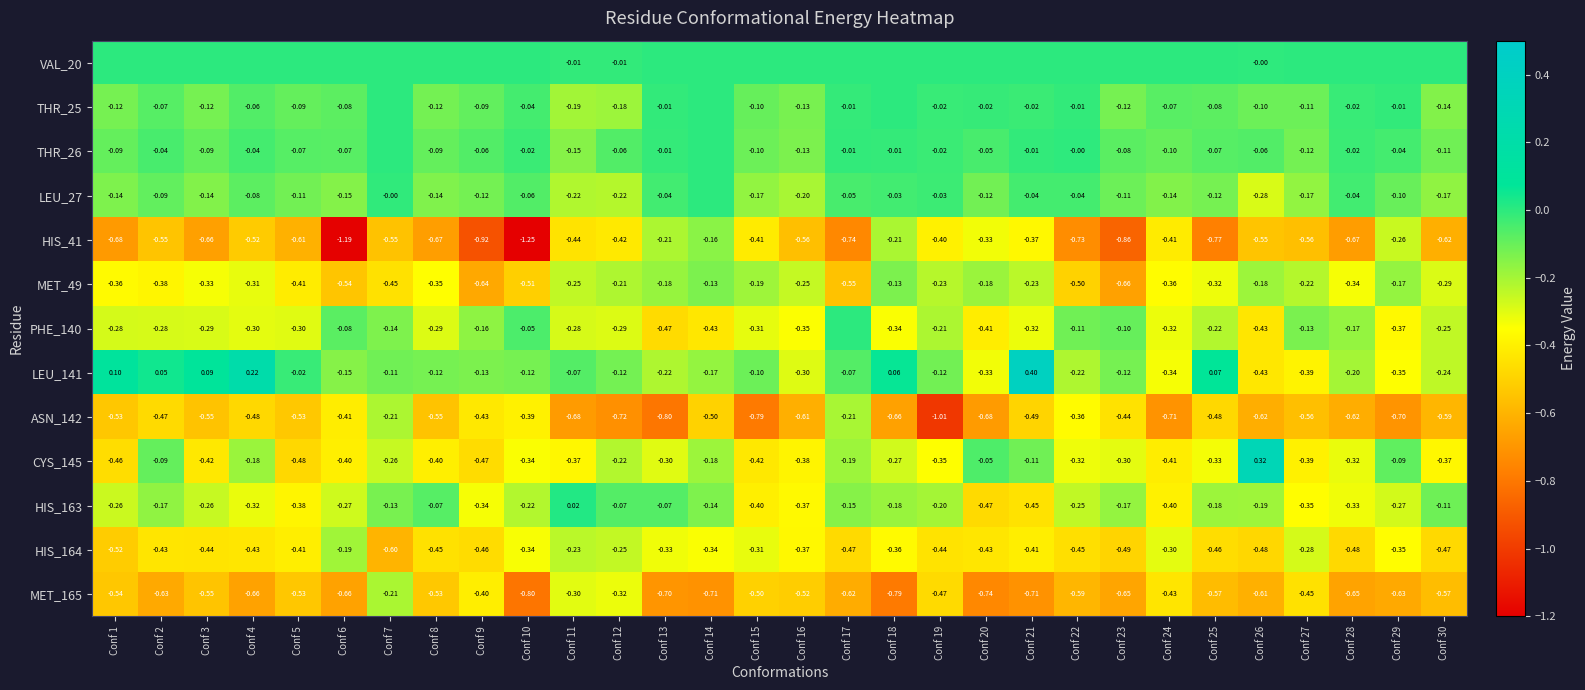

What is the average value of the PHE_140 series?

-0.3